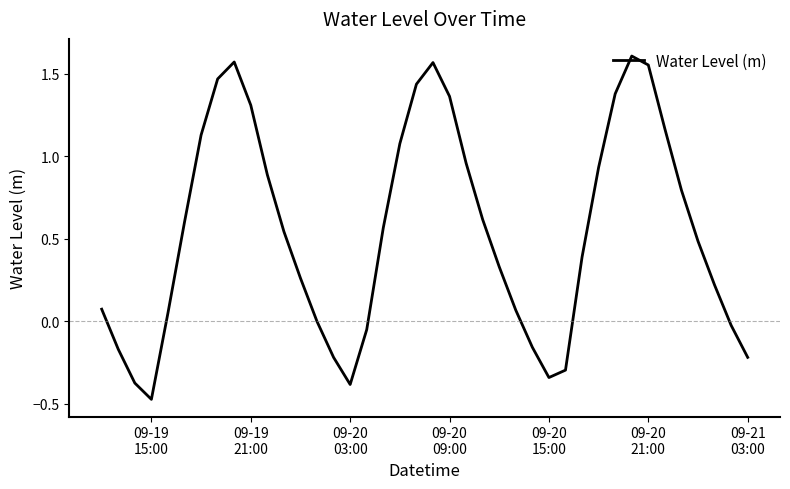

Count the number of categories in the chart.

40